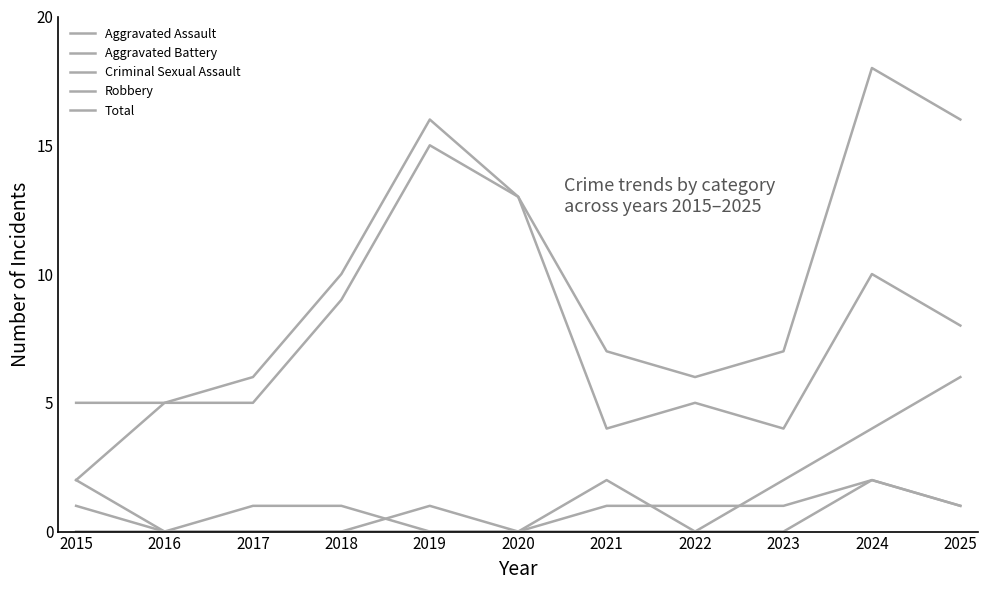

List the series in order of their peak value, highest first.

Total, Robbery, Aggravated Battery, Aggravated Assault, Criminal Sexual Assault